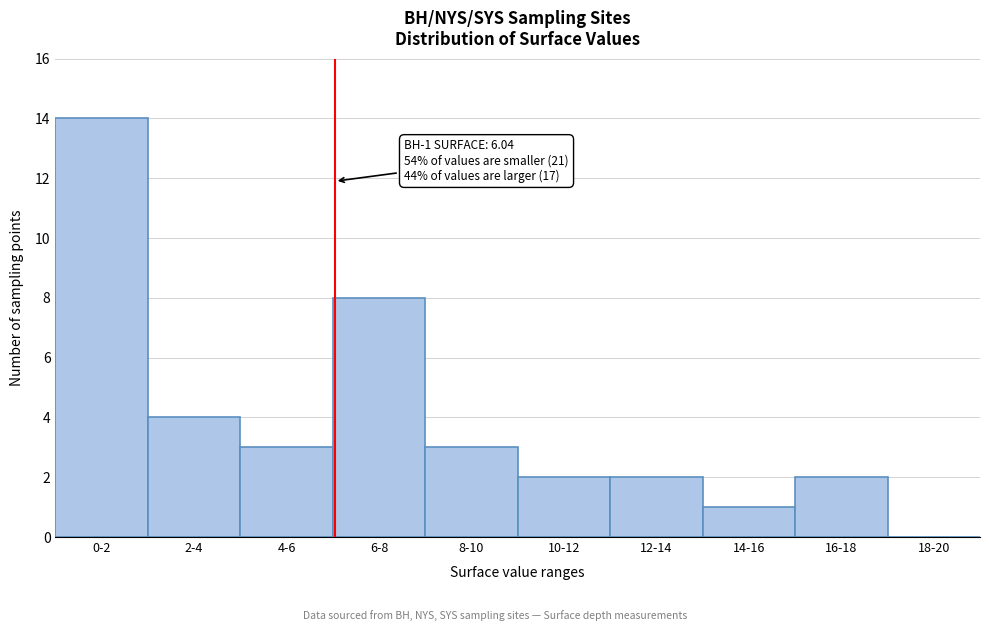

Reading left to right, extract all data points from this chart.

0-2=14	2-4=4	4-6=3	6-8=8	8-10=3	10-12=2	12-14=2	14-16=1	16-18=2	18-20=0